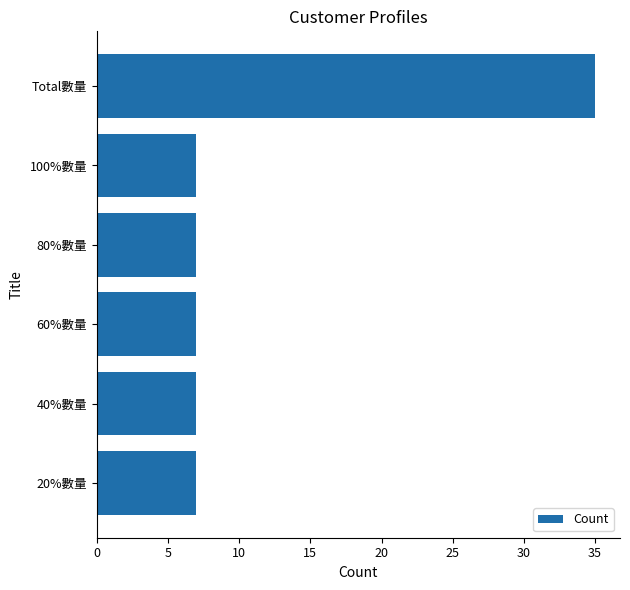

The chart shows a value of 35 at Total數量. True or false?

True